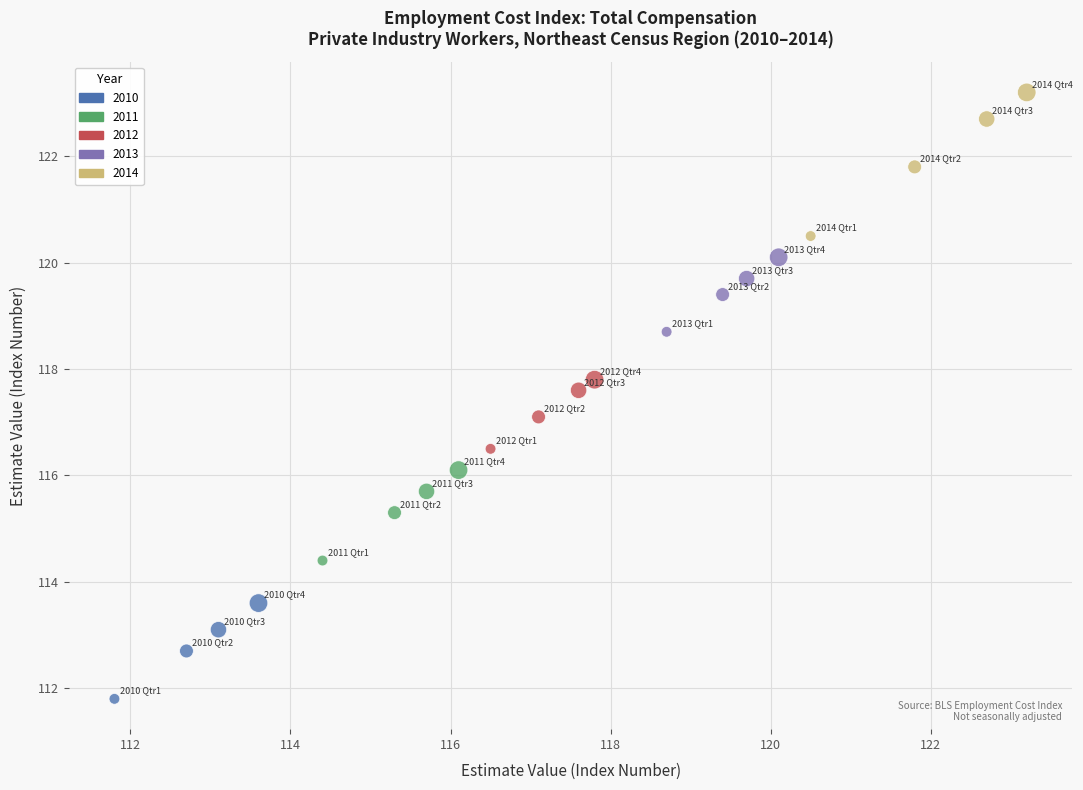

Which series contains the highest Y value?

2014